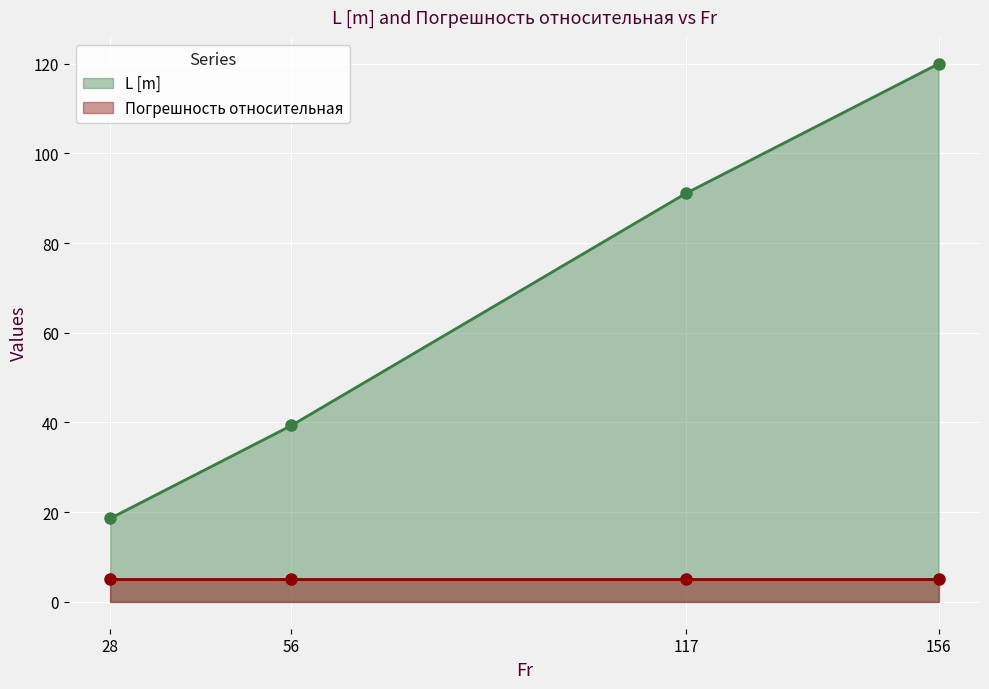

Approximately how many times larger is the value at 156 compared to 117?

1.3